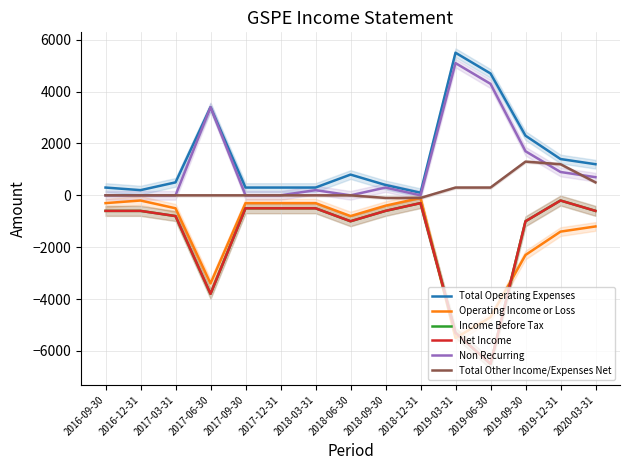

Is the value of Net Income at 2017-03-31 greater than the value of Income Before Tax at 2016-09-30?

No